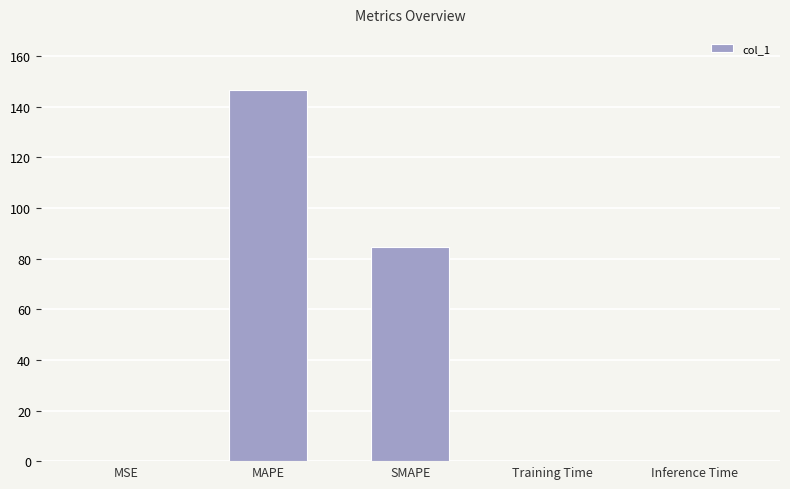

Between Training Time and SMAPE, which is larger?

SMAPE